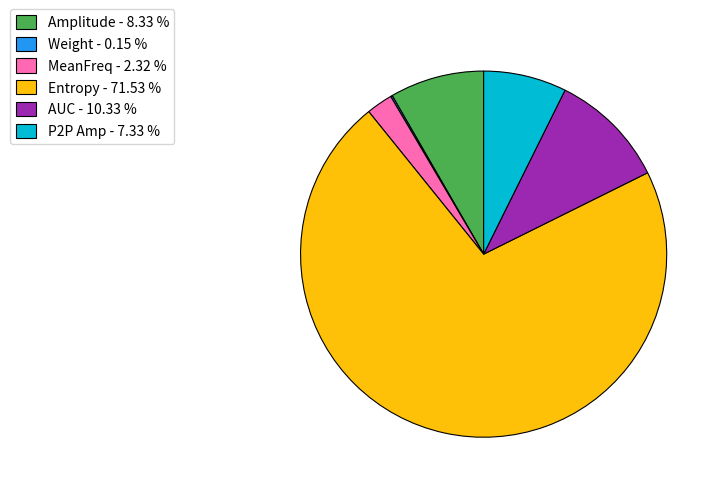

Is it true that AUC is 10% of the pie?

True